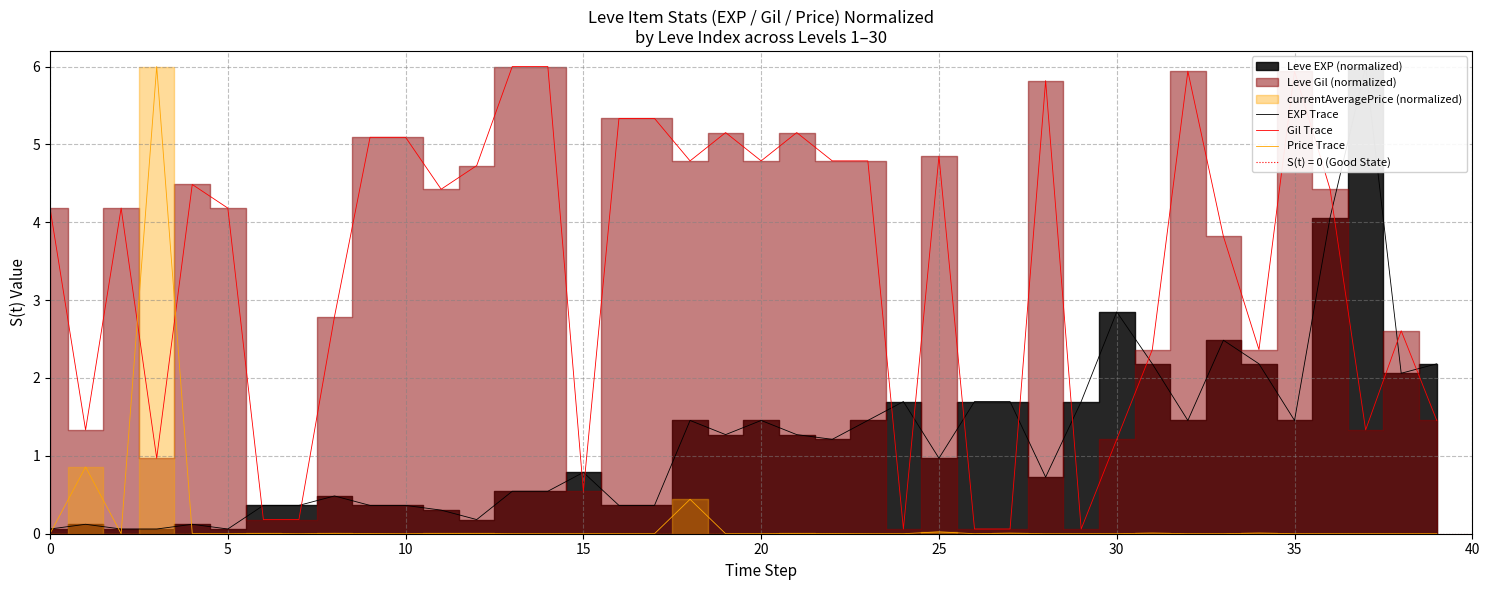

What is the highest value of the Price Trace series?

6.0